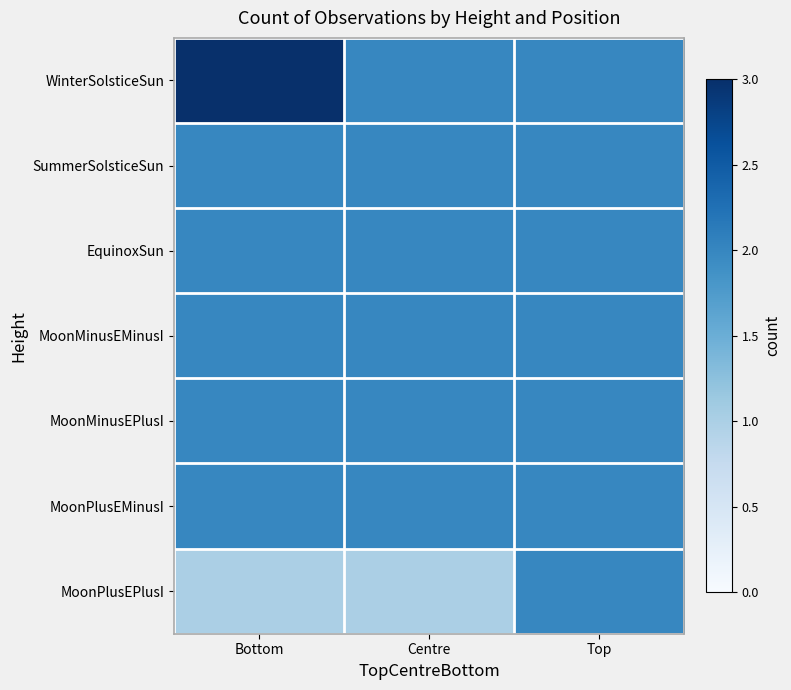

Count the number of categories in the chart.

3